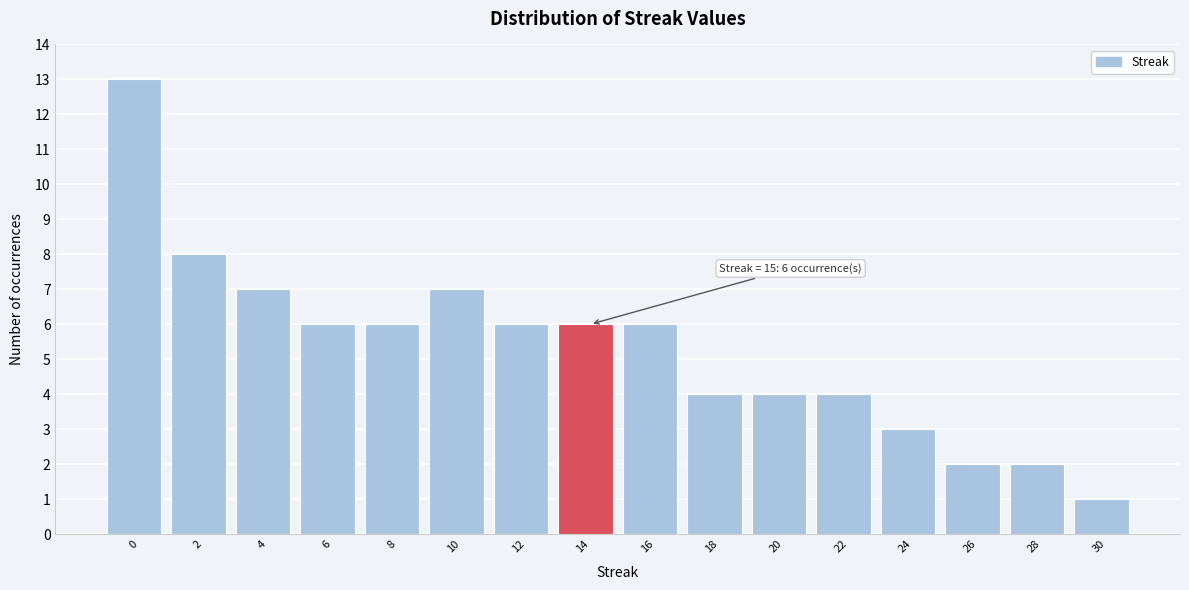

Reading right to left, list all the values displayed in this chart.

1	2	2	3	4	4	4	6	6	6	7	6	6	7	8	13